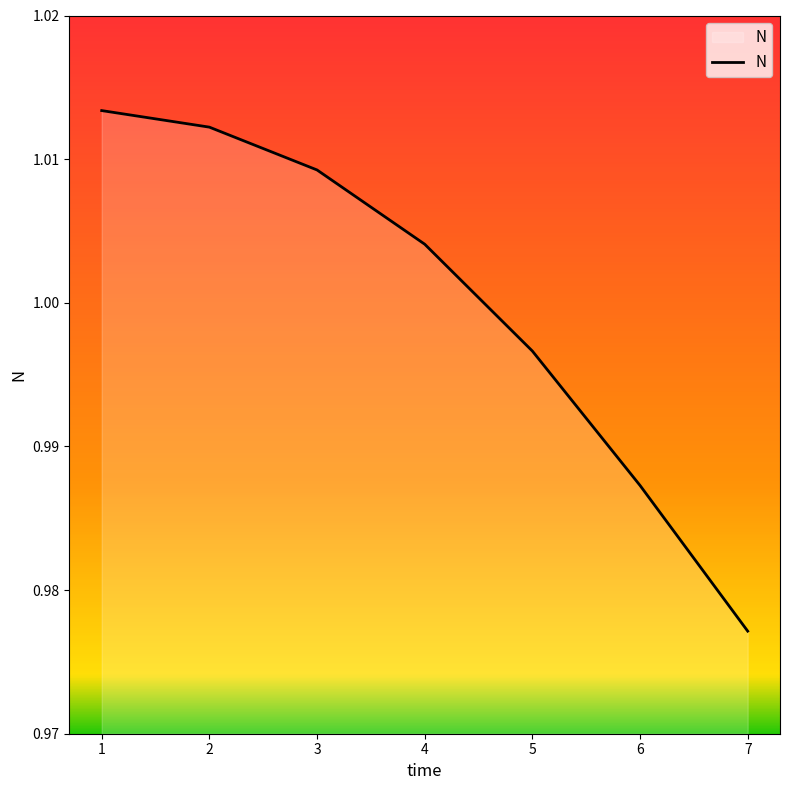

The chart shows a value of 1.3 at 3. True or false?

False